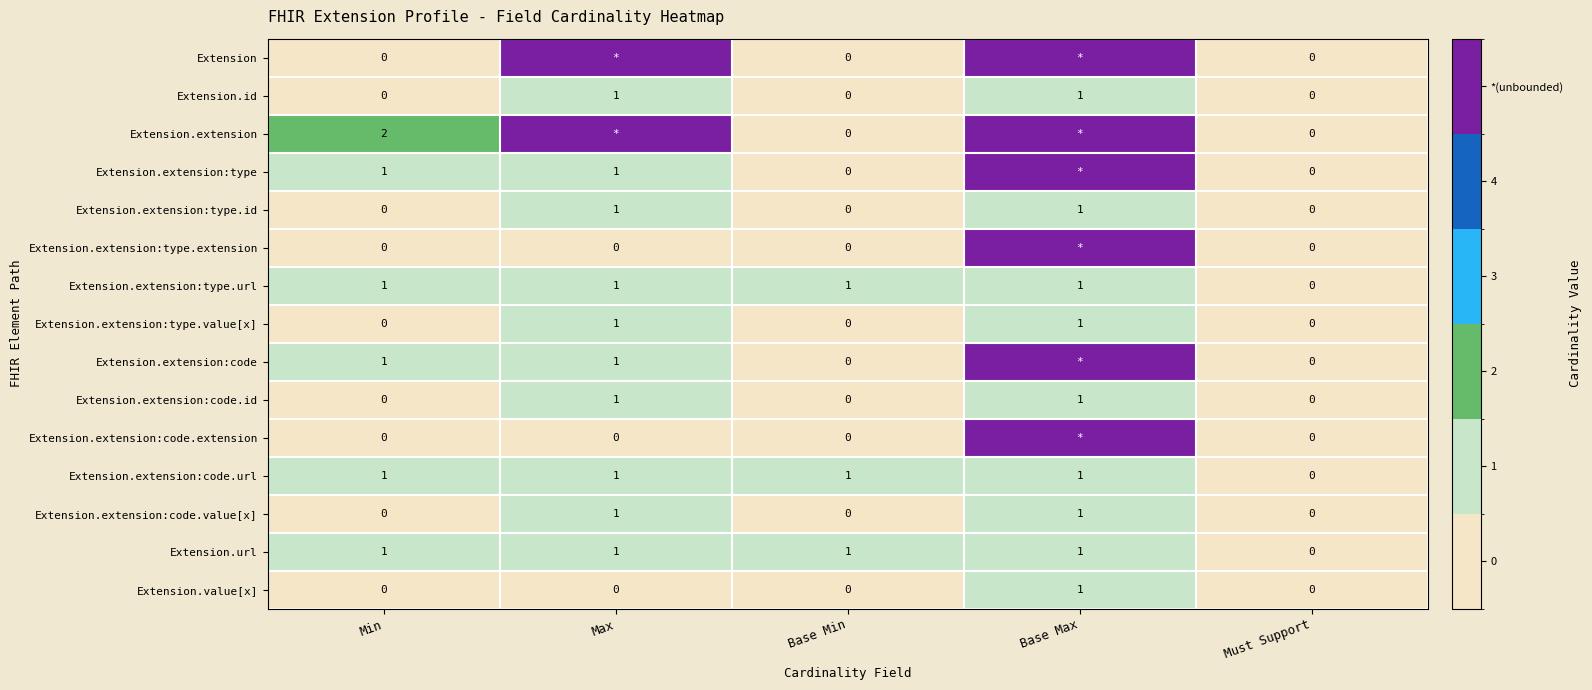

True or false: Extension.extension:type.id has a value of 1 at Min.

False